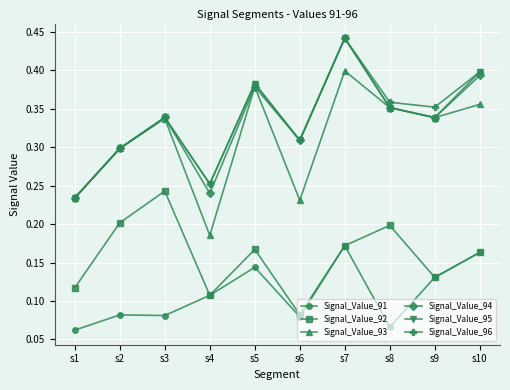

Which category has the lowest value in the Signal_Value_95 series?

s1